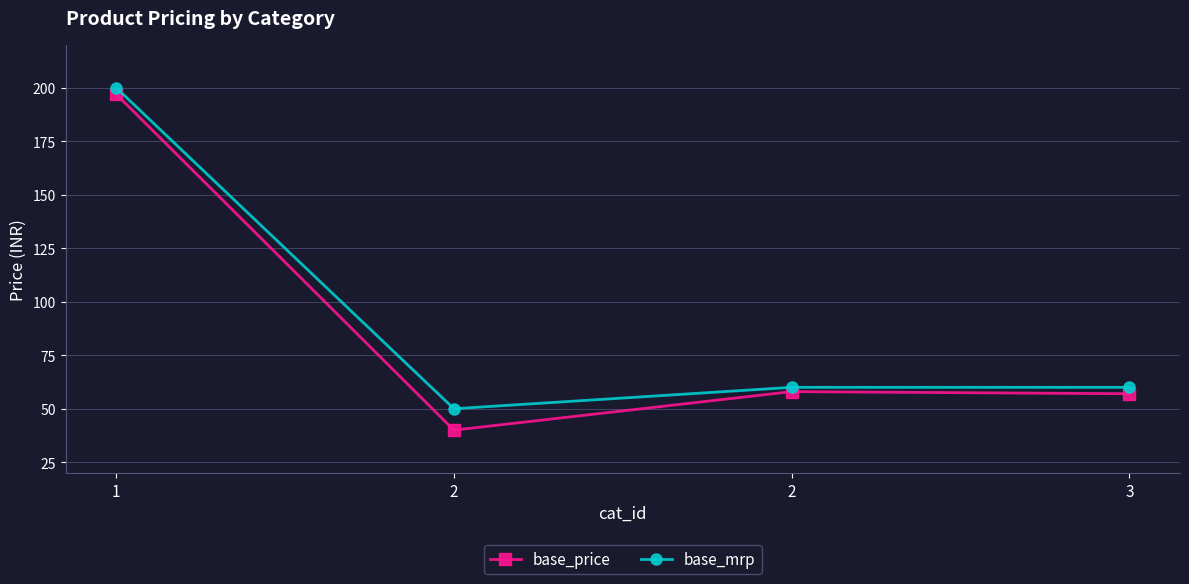

Is this an area chart (filled region under the line)?

No